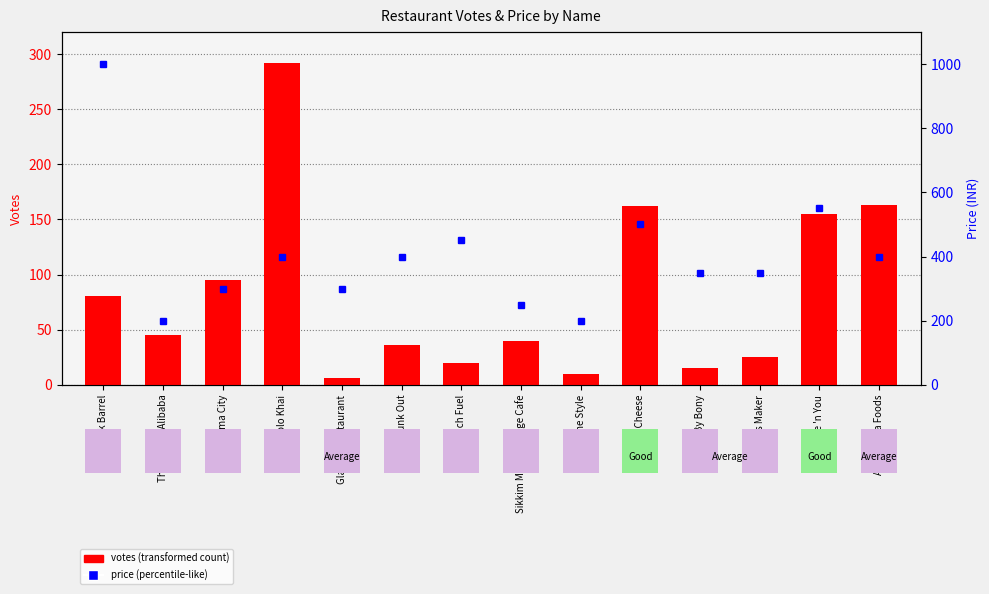

What is the label of the 6th bar from the left?

Junk Out